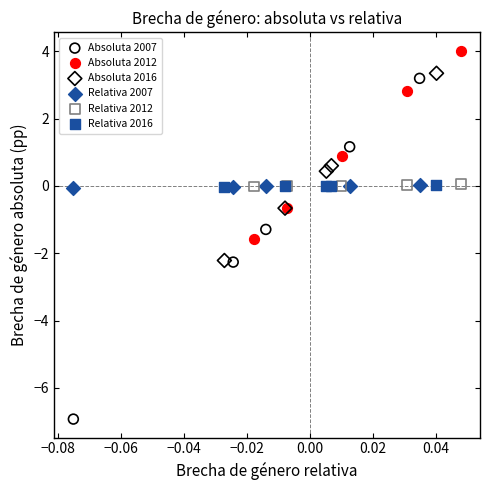

Which series has the largest Y range (max minus min)?

Absoluta 2007